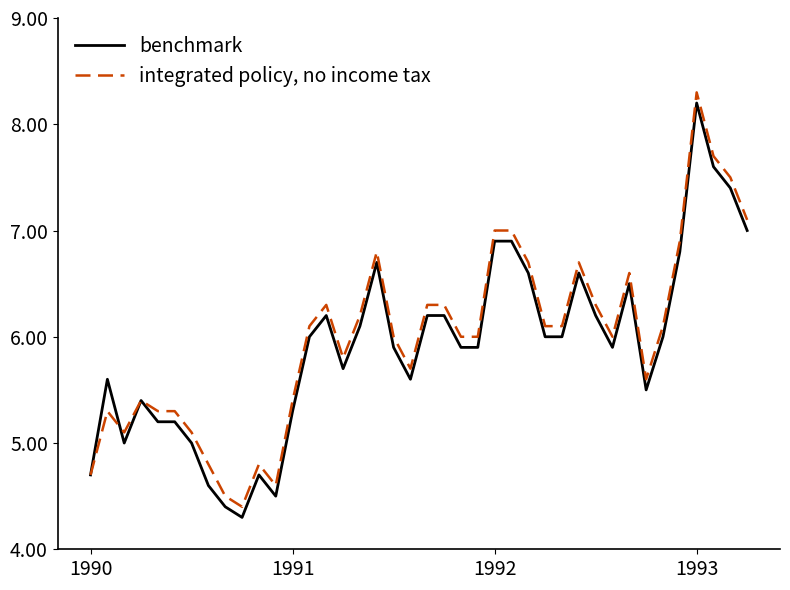

True or false: benchmark has more than 0 interior local peaks.

True